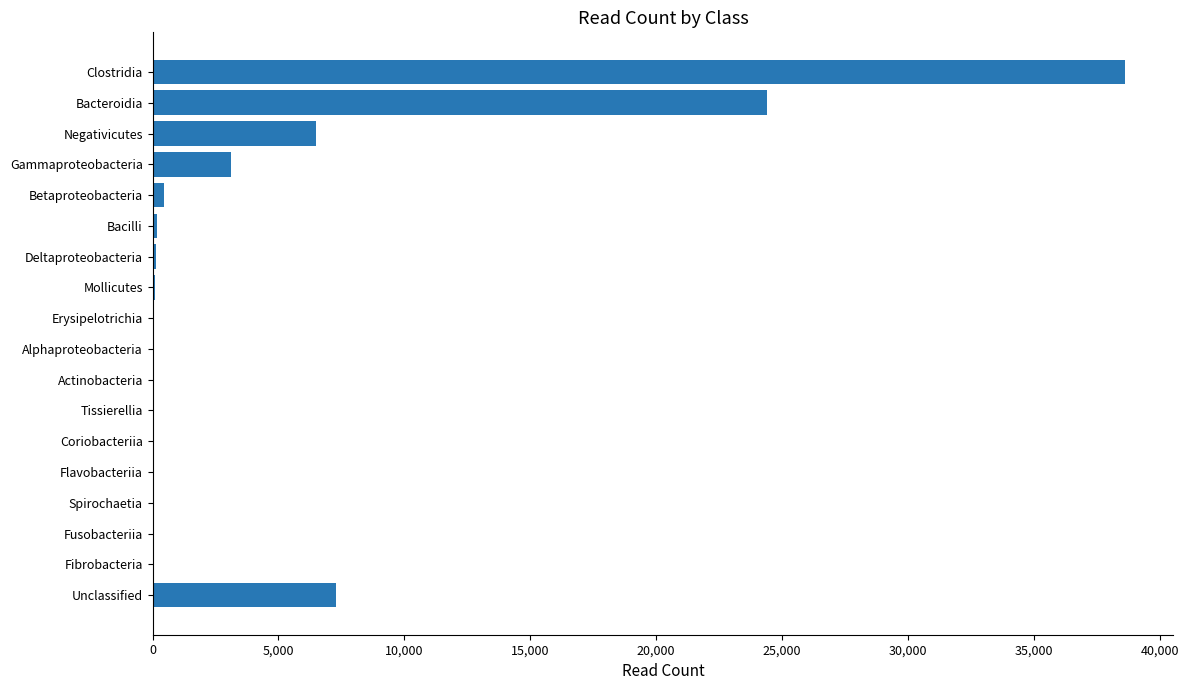

Between Tissierellia and Gammaproteobacteria, which is larger?

Gammaproteobacteria